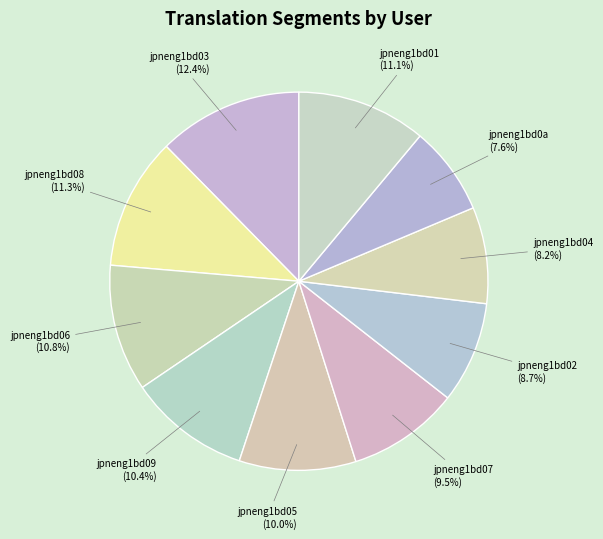

What percentage is NOT represented by jpneng1bd07?

90.5%